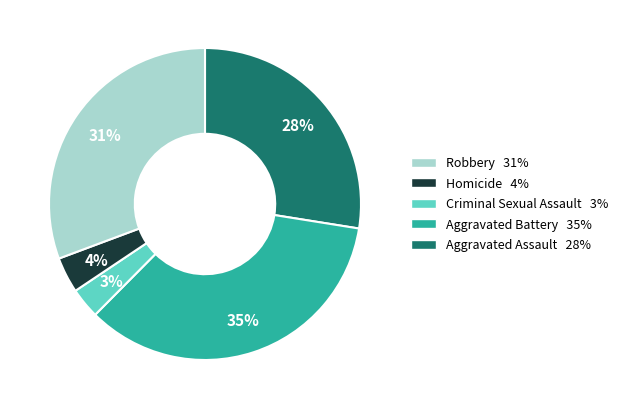

To the nearest percent, what is the average slice percentage?

20%